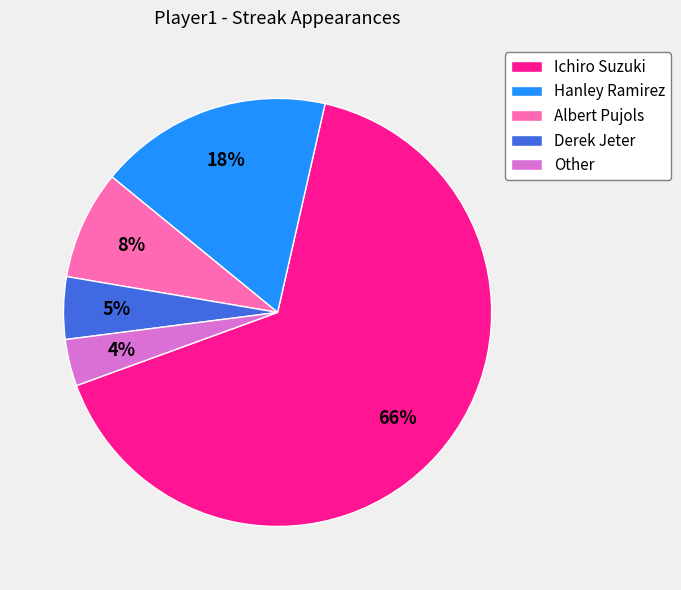

Between Hanley Ramirez and Other, which is larger?

Hanley Ramirez